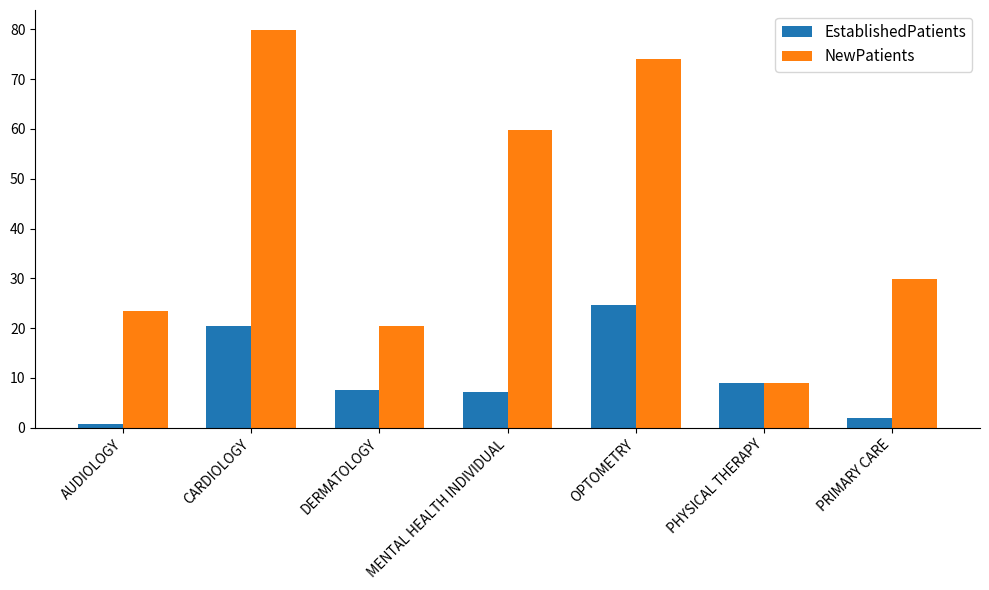

At which category is the sum across all series the highest?

CARDIOLOGY